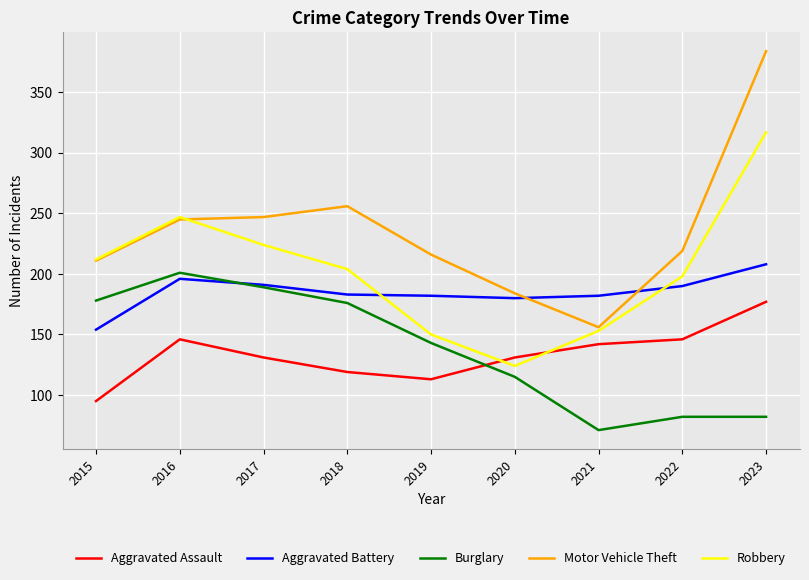

What is the difference between the Aggravated Battery values at 2021 and 2017?

9